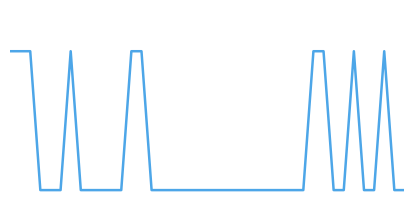

At which category does the data reach its first local peak?

6